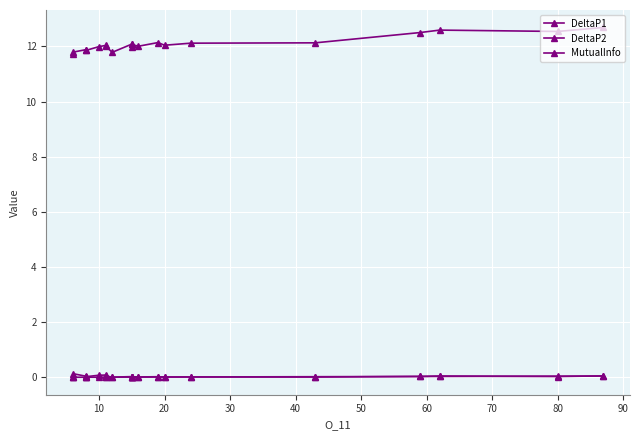

What is the average value of the MutualInfo series?

12.1